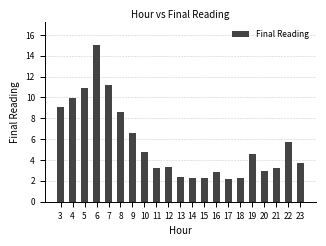

What is the value of the 7th bar from the left?

6.6